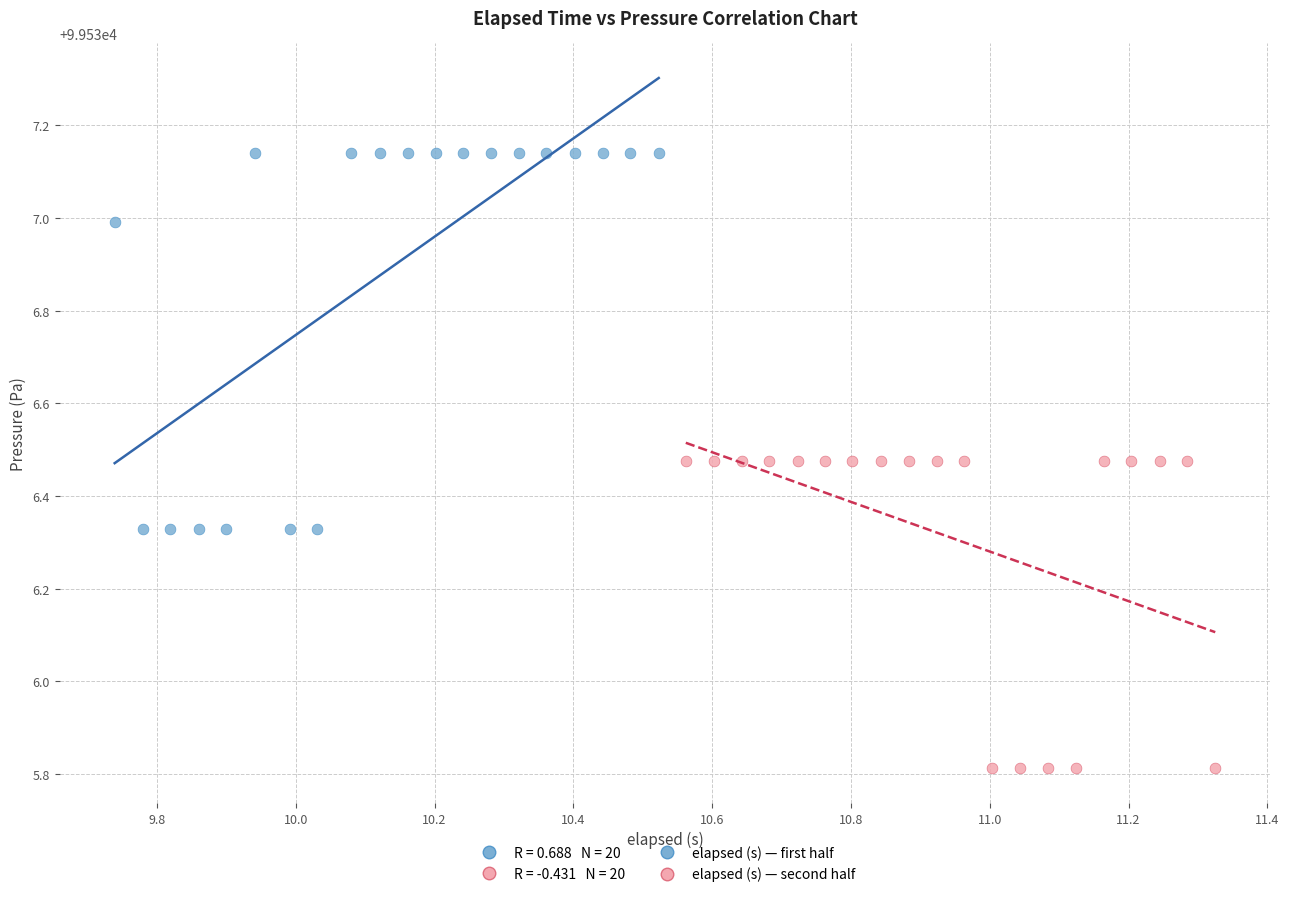

Which series reaches the maximum Y coordinate?

elapsed (s) — first half